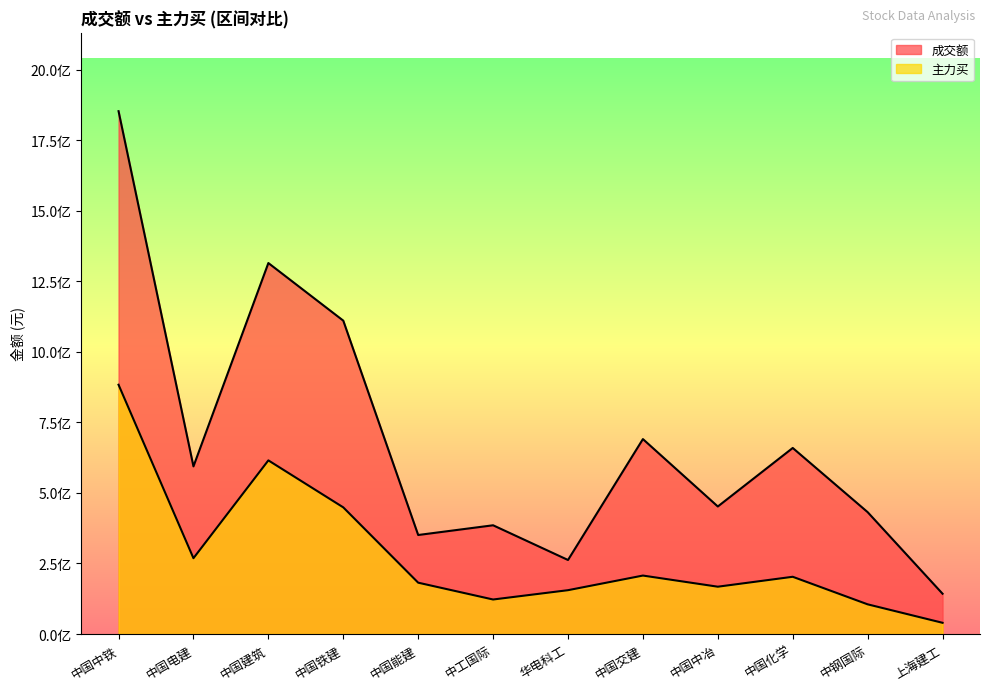

In 主力买, how many points are lower than both neighbors (excluding endpoints)?

3